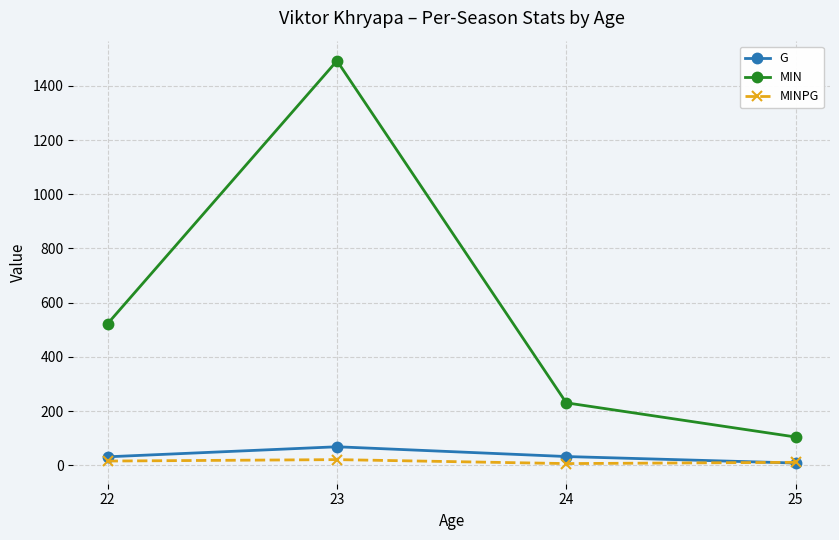

What is the sum of the MIN values at 25 and 22?

628.0